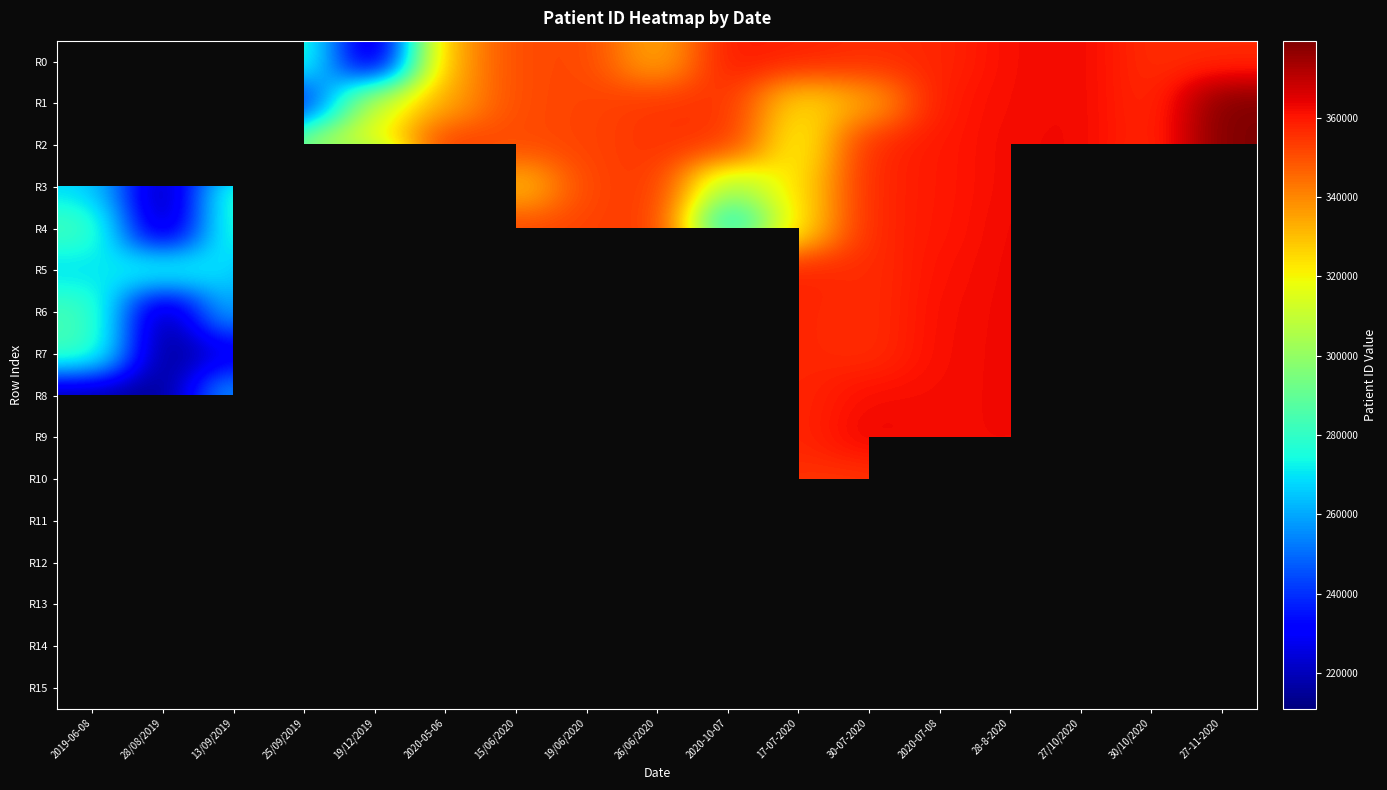

Where is R1 nearest to the value 295447?

19/12/2019